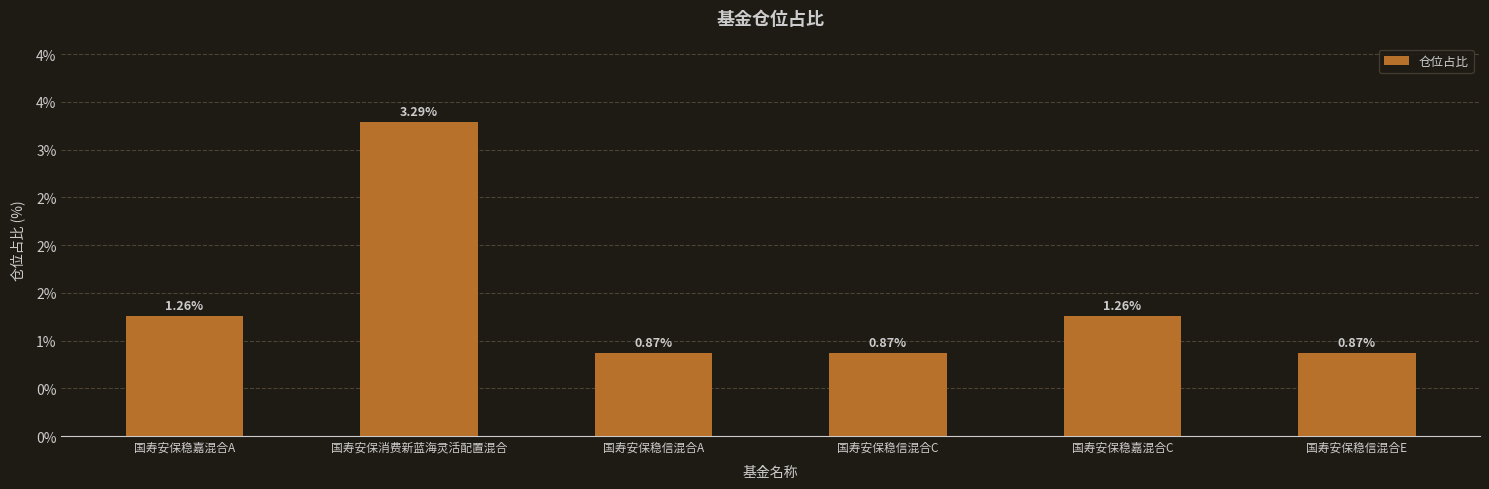

Reading left to right, what are all the values shown in this chart?

1.3	3.3	0.9	0.9	1.3	0.9